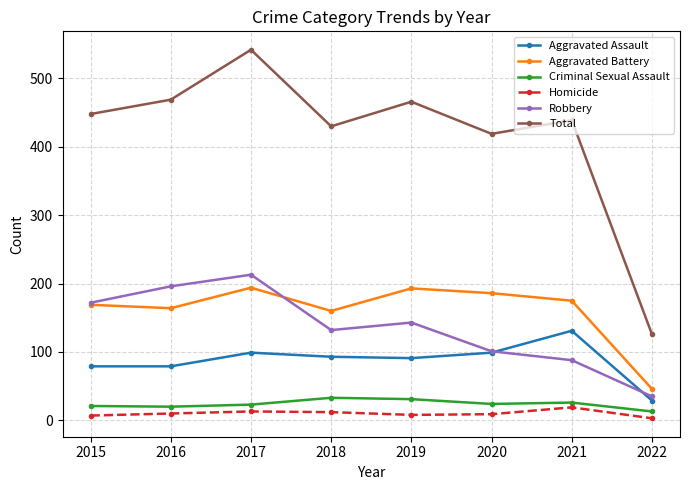

Where is Robbery nearest to the value 124?

2018